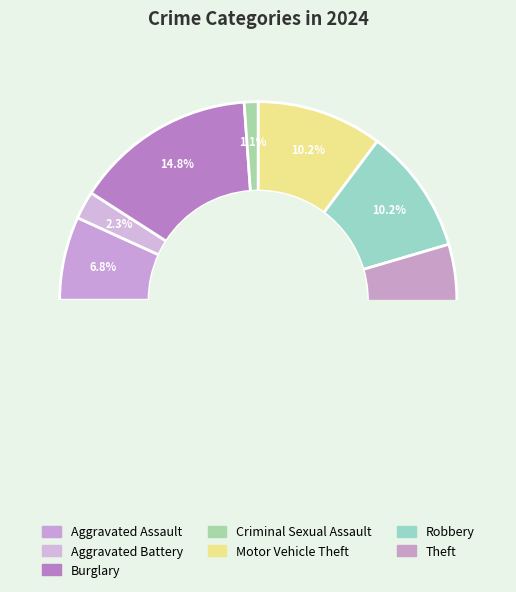

True or false: Aggravated Battery accounts for 1% of the total.

False